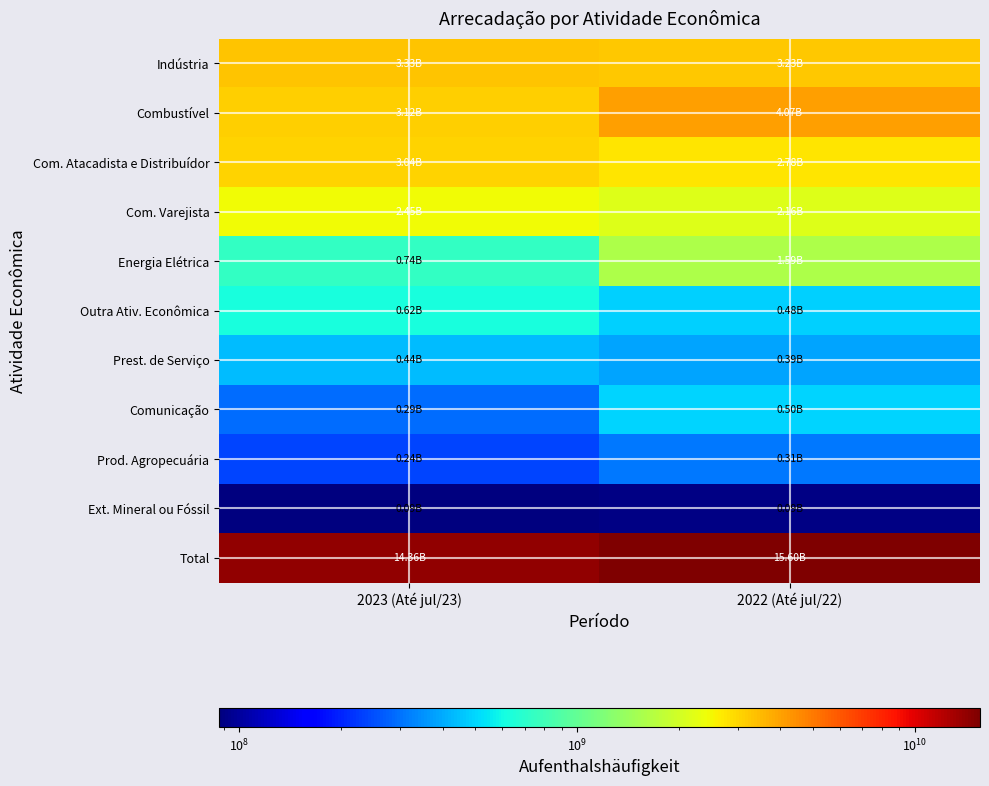

Reading left to right, what are all the values shown in this chart?

Indústria: 2023 (Até jul/23)=3330266363.6	2022 (Até jul/22)=3234816383.5
Combustível: 2023 (Até jul/23)=3122541371.9	2022 (Até jul/22)=4074450916.9
Com. Atacadista e Distribuídor: 2023 (Até jul/23)=3044051526.5	2022 (Até jul/22)=2778934030.1
Com. Varejista: 2023 (Até jul/23)=2448400690.4	2022 (Até jul/22)=2157518443.4
Energia Elétrica: 2023 (Até jul/23)=737591964.8	2022 (Até jul/22)=1589758802.3
Outra Ativ. Econômica: 2023 (Até jul/23)=624100457.9	2022 (Até jul/22)=480889801.7
Prest. de Serviço: 2023 (Até jul/23)=436894075.3	2022 (Até jul/22)=388565053.9
Comunicação: 2023 (Até jul/23)=289703479.5	2022 (Até jul/22)=497024180.1
Prod. Agropecuária: 2023 (Até jul/23)=238155472.2	2022 (Até jul/22)=312444827.8
Ext. Mineral ou Fóssil: 2023 (Até jul/23)=87227320.8	2022 (Até jul/22)=90088130.3
Total: 2023 (Até jul/23)=14358932722.9	2022 (Até jul/22)=15604490570.1